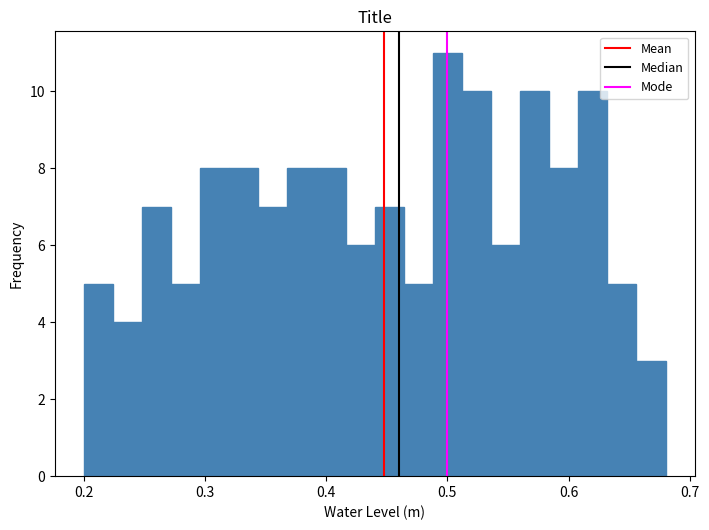

Read against the x-axis, roughly where is the centre of the tallest bar?

0.50